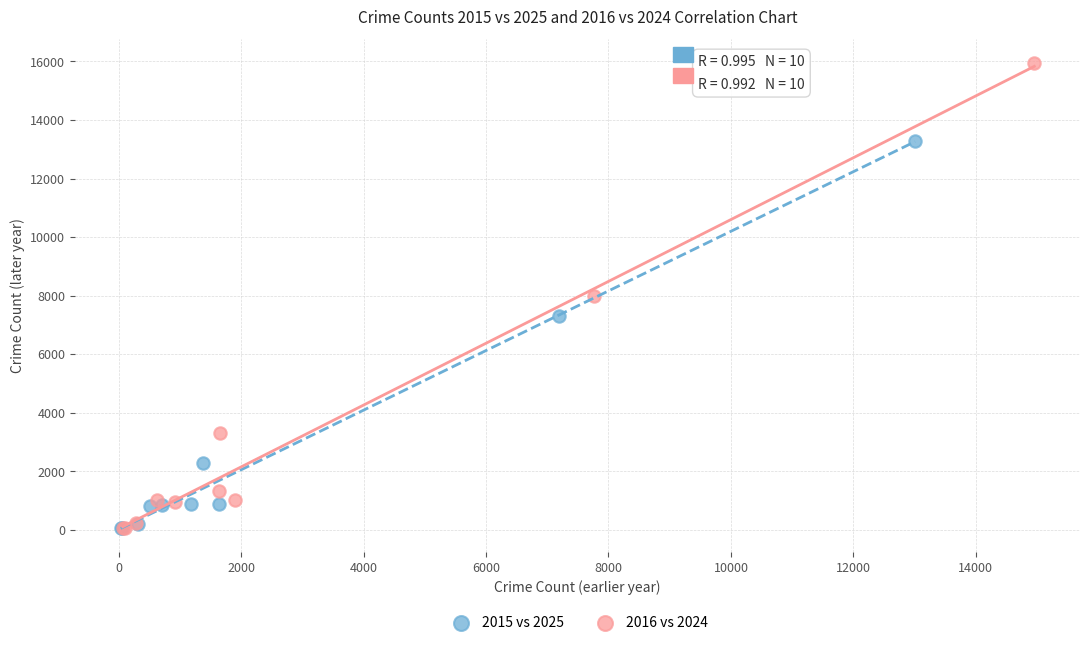

Which series reaches the maximum Y coordinate?

2016 vs 2024